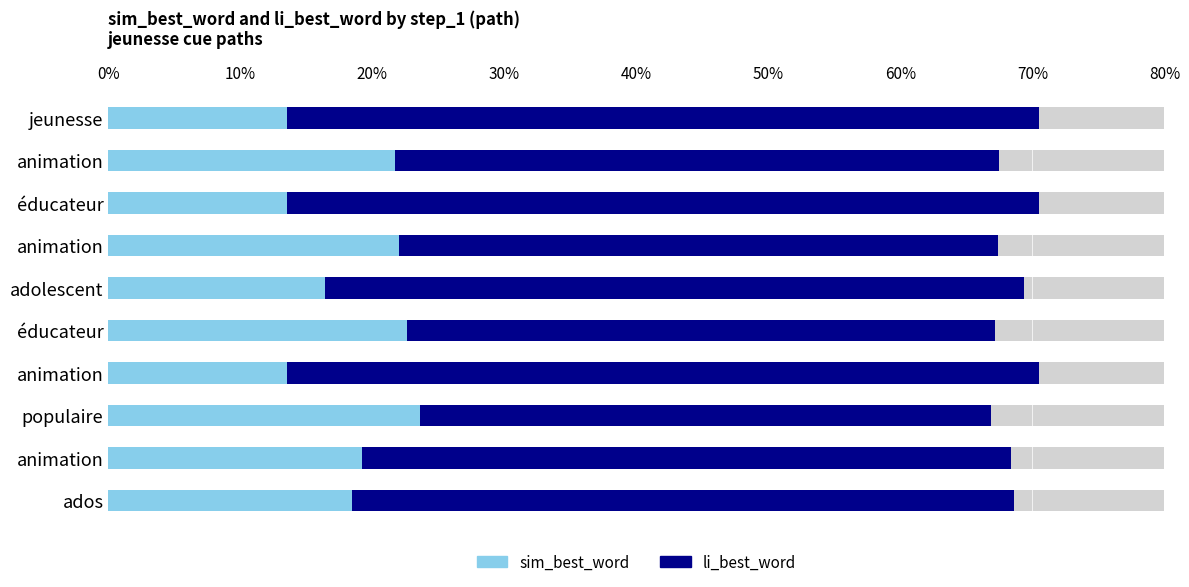

How many distinct data groups are displayed?

2